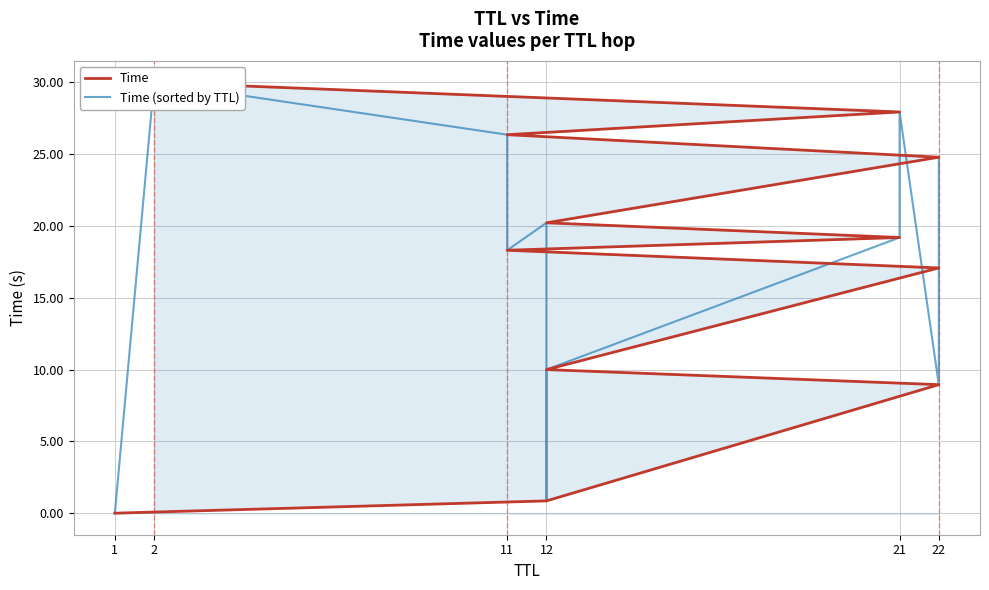

How many lines are shown in the chart?

2